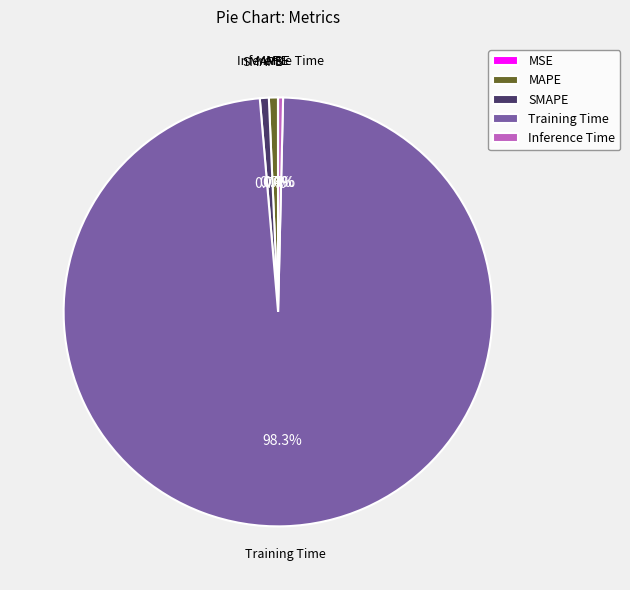

True or false: Training Time accounts for 84% of the total.

False